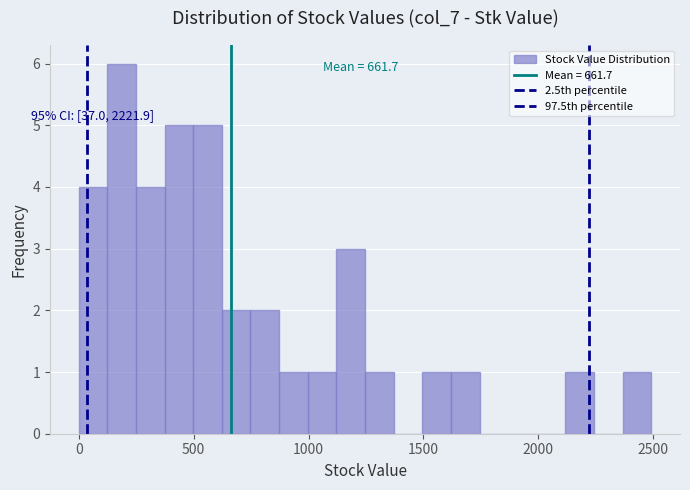

Around what value on the x-axis is the tallest bar? Give the approximate position of its centre, as read against the axis.

200